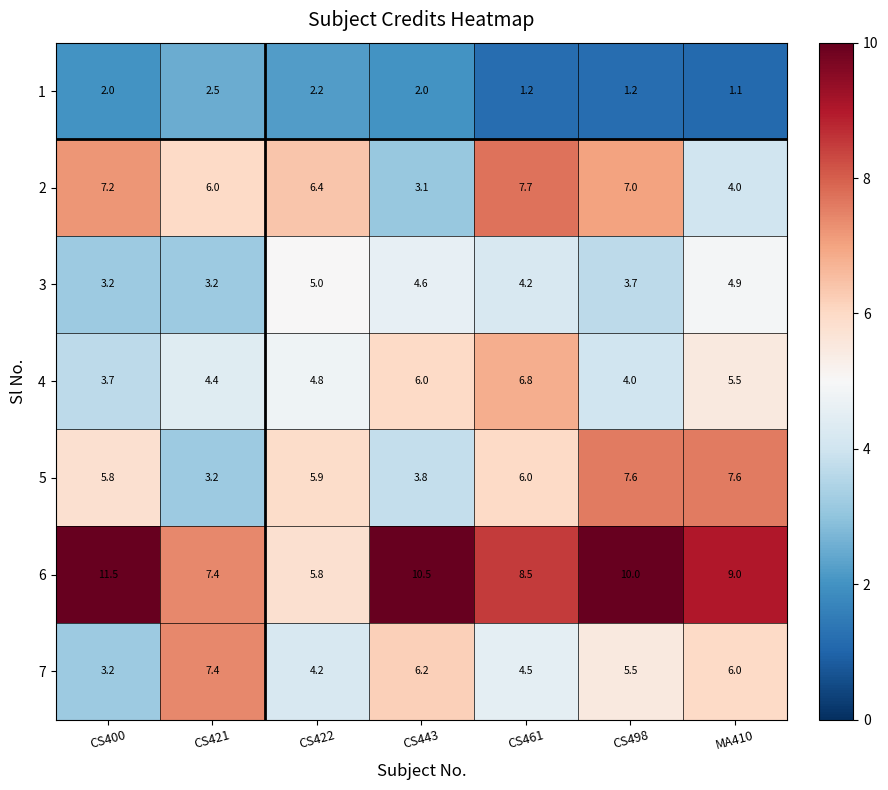

List the series in order of their peak value, lowest first.

1, 3, 4, 7, 5, 2, 6